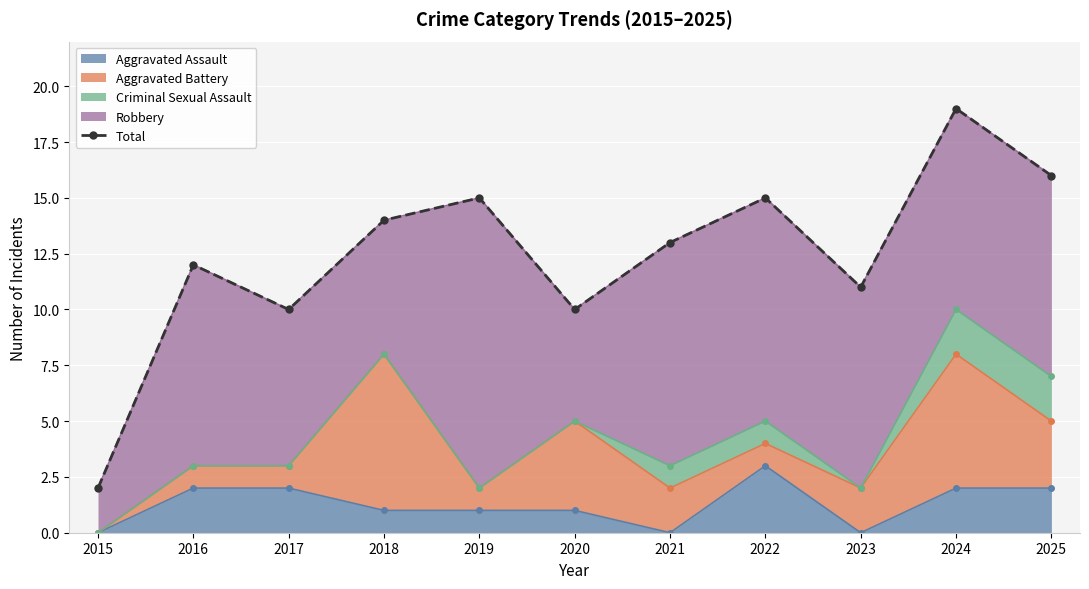

What is the smallest value displayed?

2